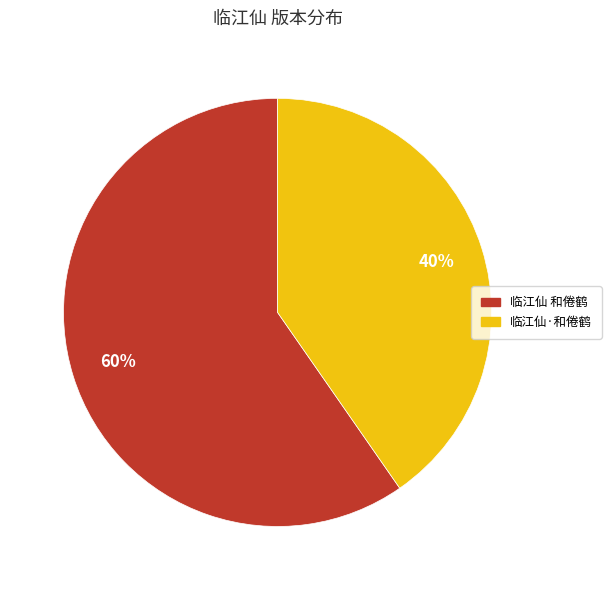

How many segments does this pie chart have?

2